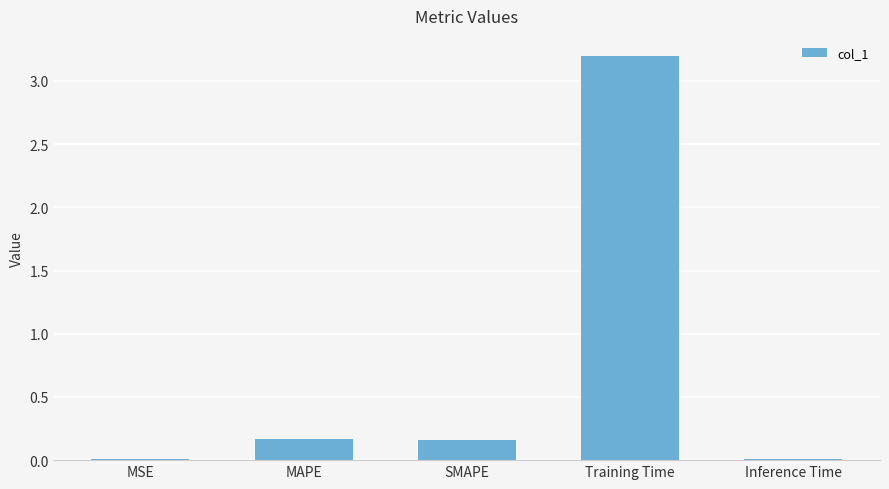

What is the change in value from SMAPE to Inference Time?

-0.1